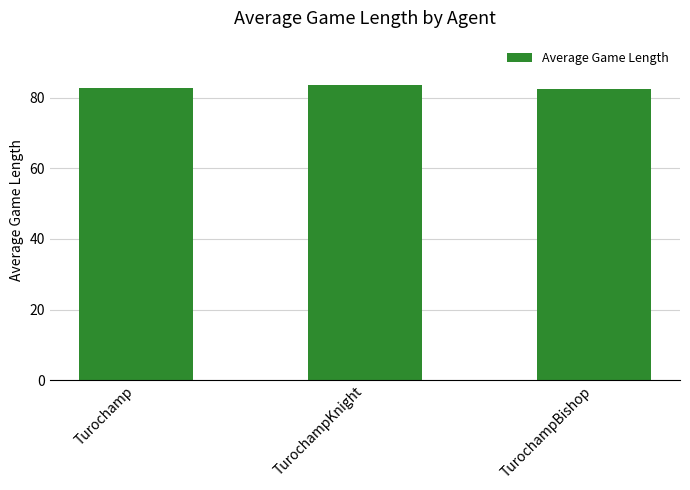

What is the label of the 3rd bar from the right?

Turochamp